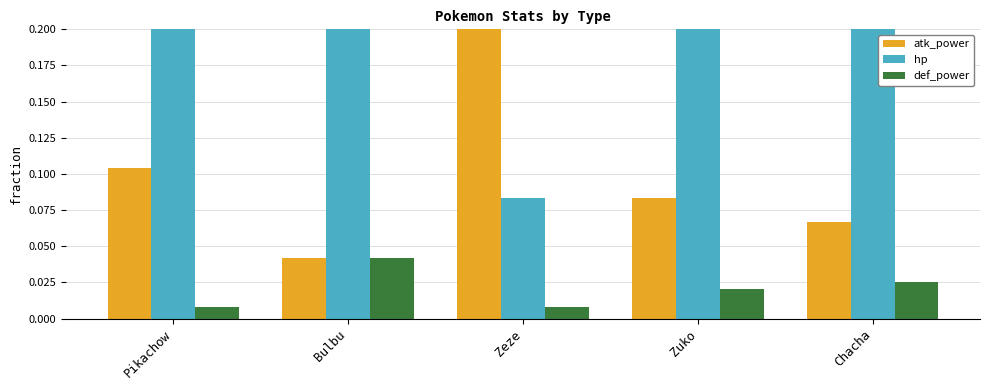

Which series changed the most between Zuko and Chacha?

hp